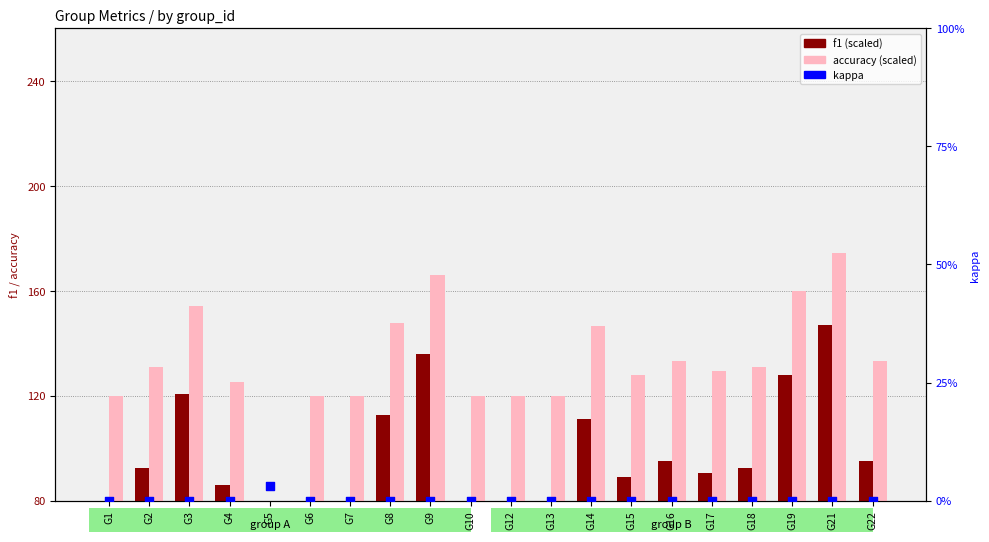

At how many categories does at least one series exceed 93?

19